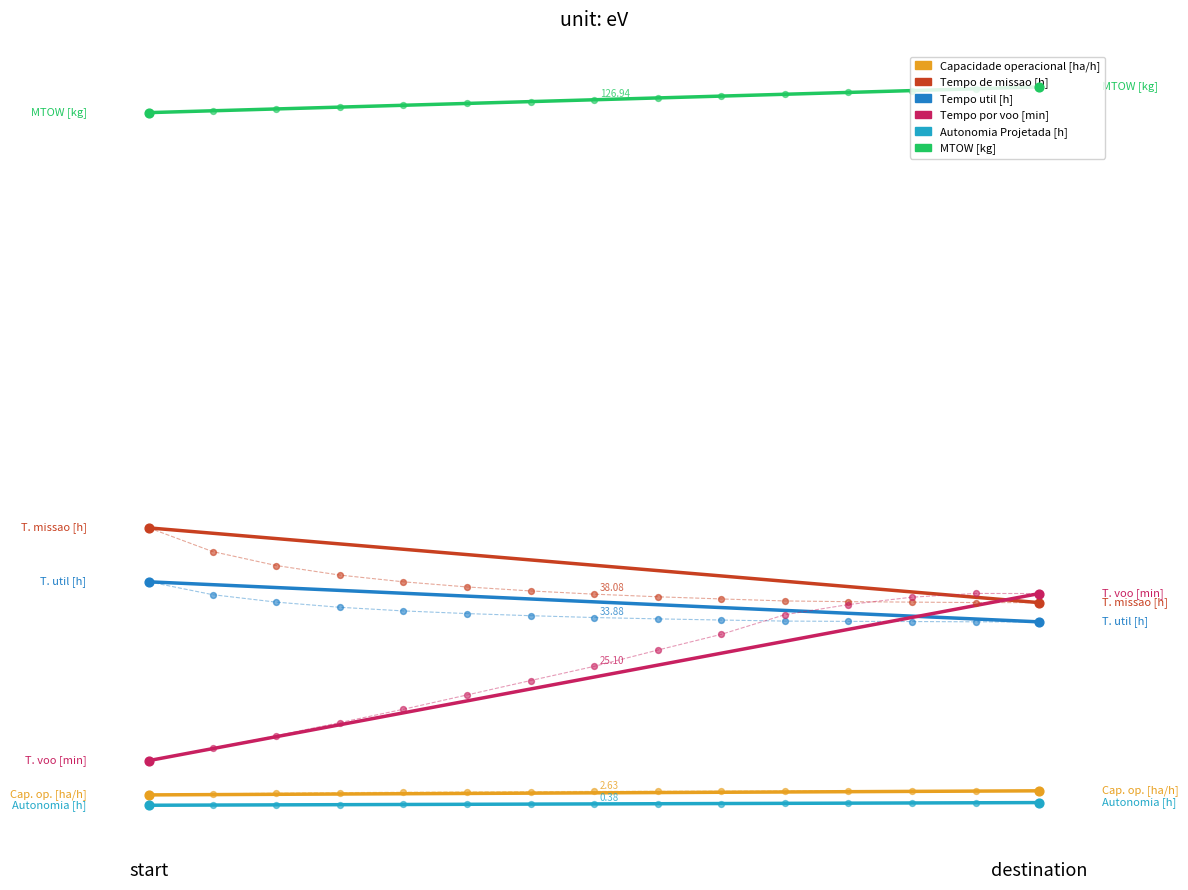

At which category is the sum across all series the highest?

destination